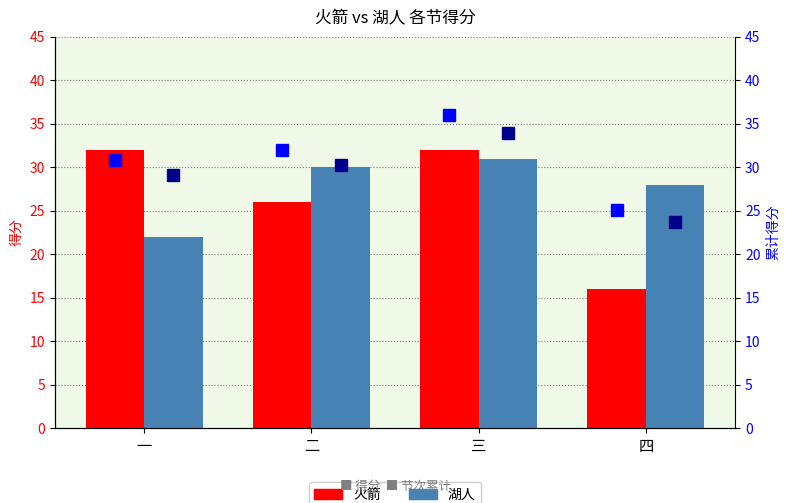

True or false: 火箭 has a value of 26.0 at 二.

True